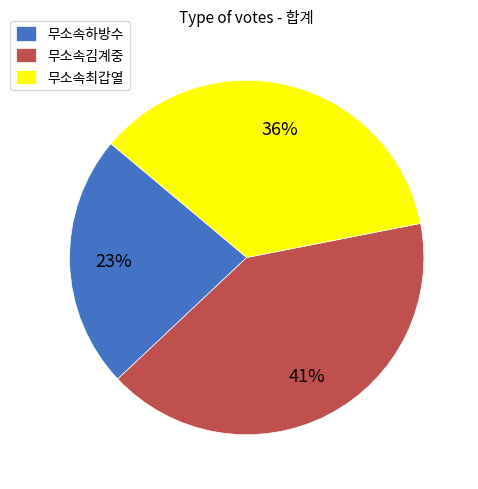

What is the ratio of the value at 무소속하방수 to the value at 무소속김계중?

0.6